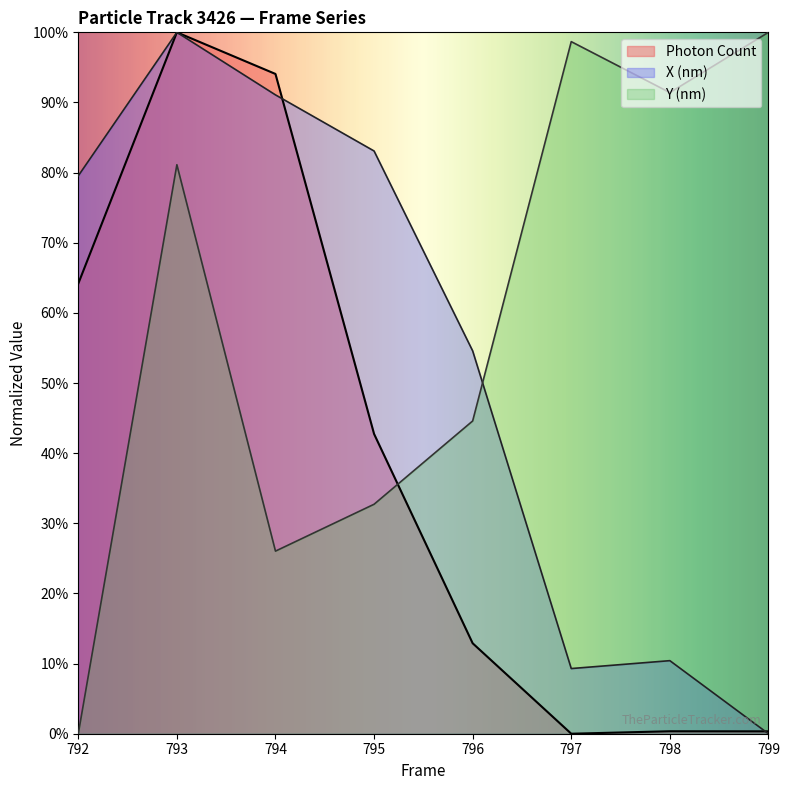

True or false: Y (nm) and Photon Count cross at least once.

True